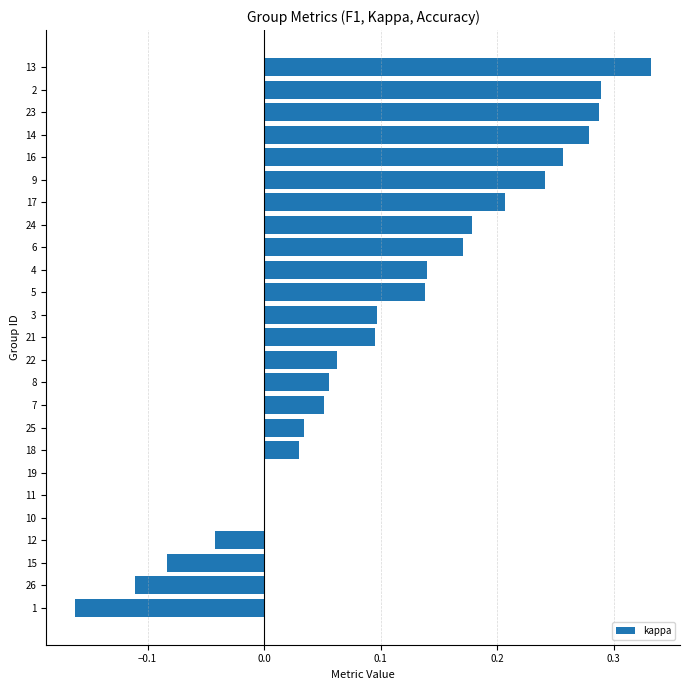

What is the sum of all values?

2.5